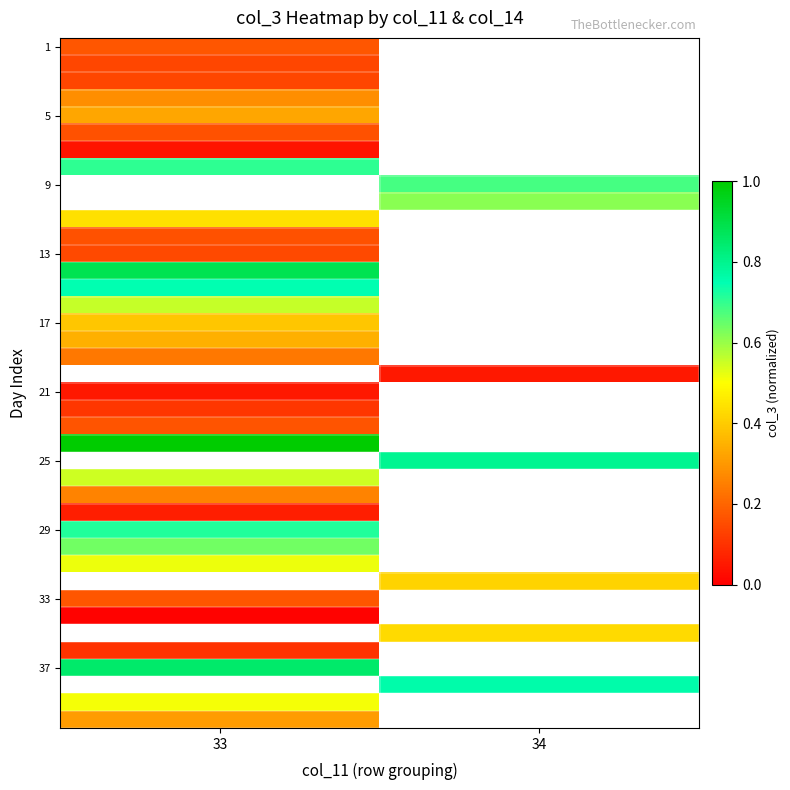

At which label is 5 closest to 0?

33